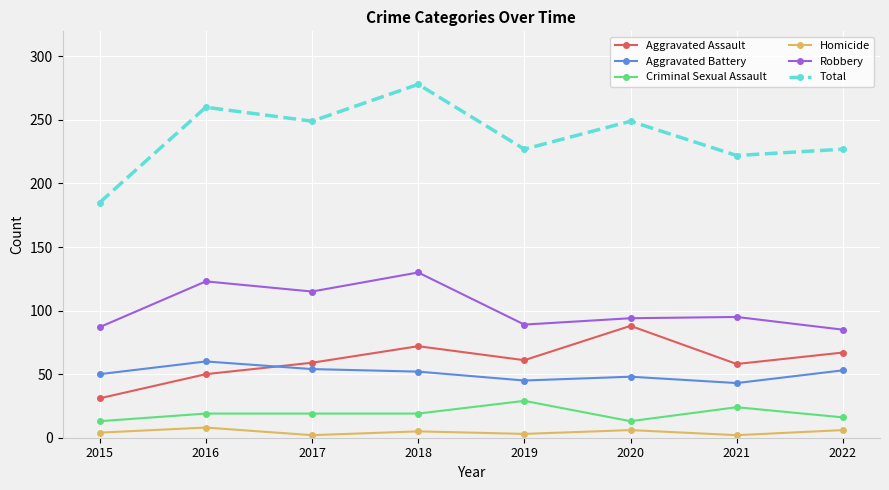

True or false: Robbery has more than 2 interior local peaks.

True